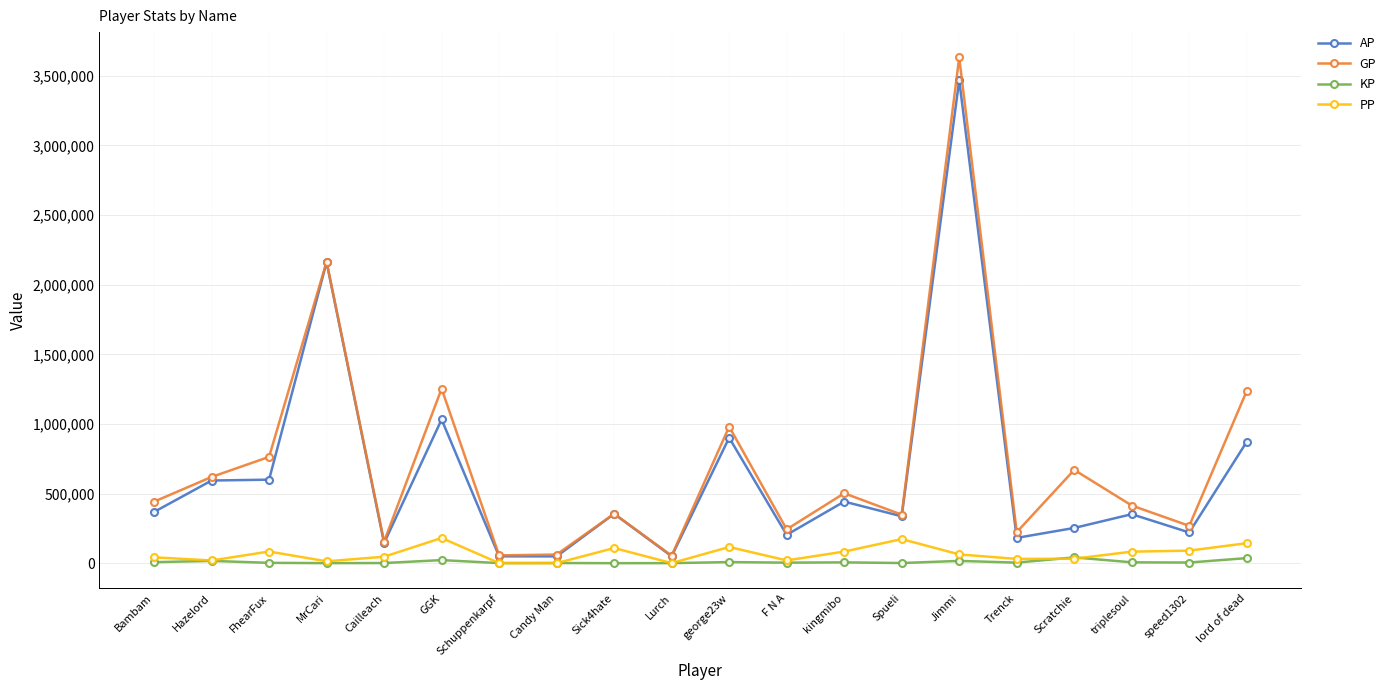

At which category does the chart reach its peak across all series?

Jimmi